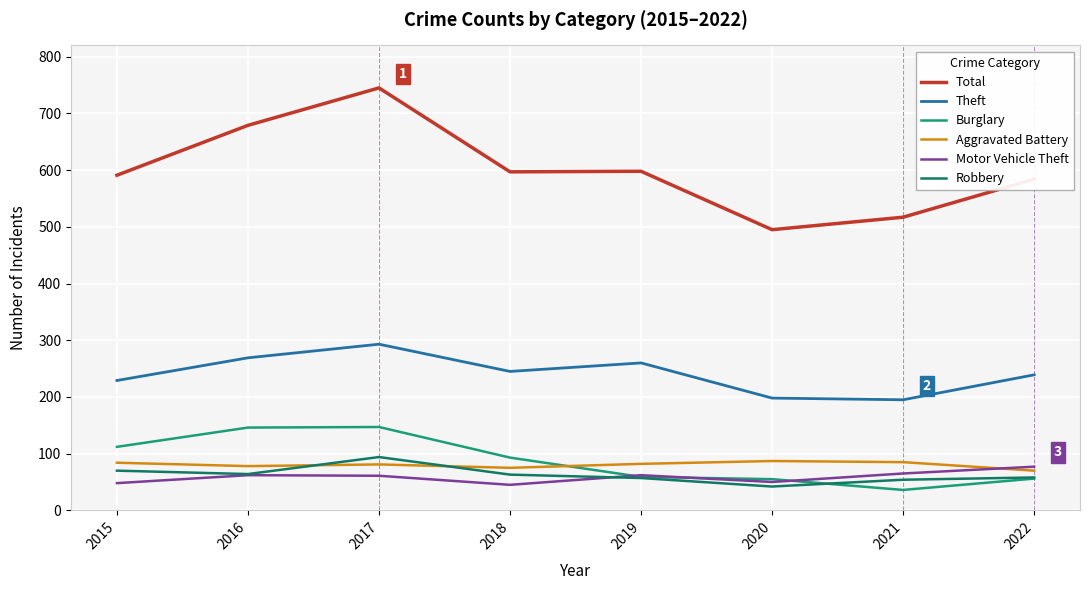

Is the value of Robbery at 2019 greater than the value of Total at 2022?

No